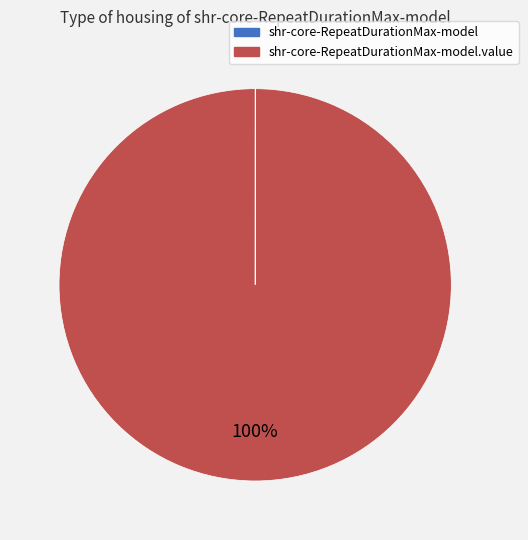

To the nearest percent, what is the average slice percentage?

50%